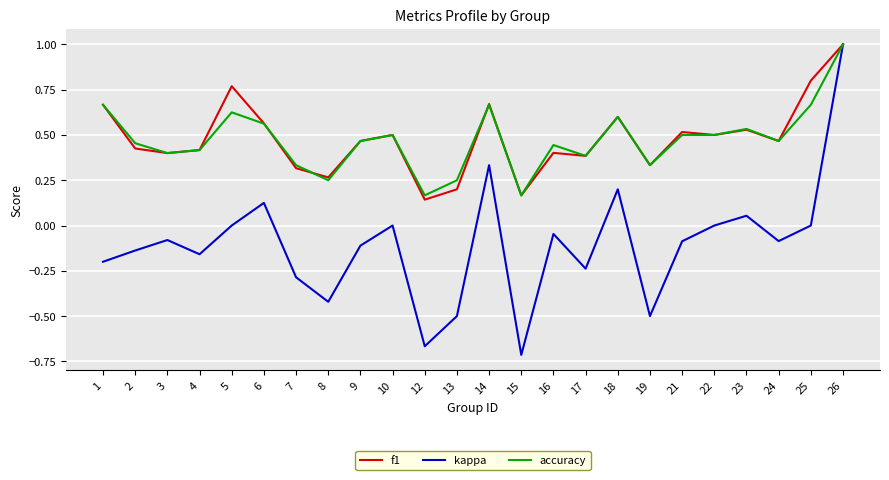

Which series has the largest range (max minus min)?

kappa